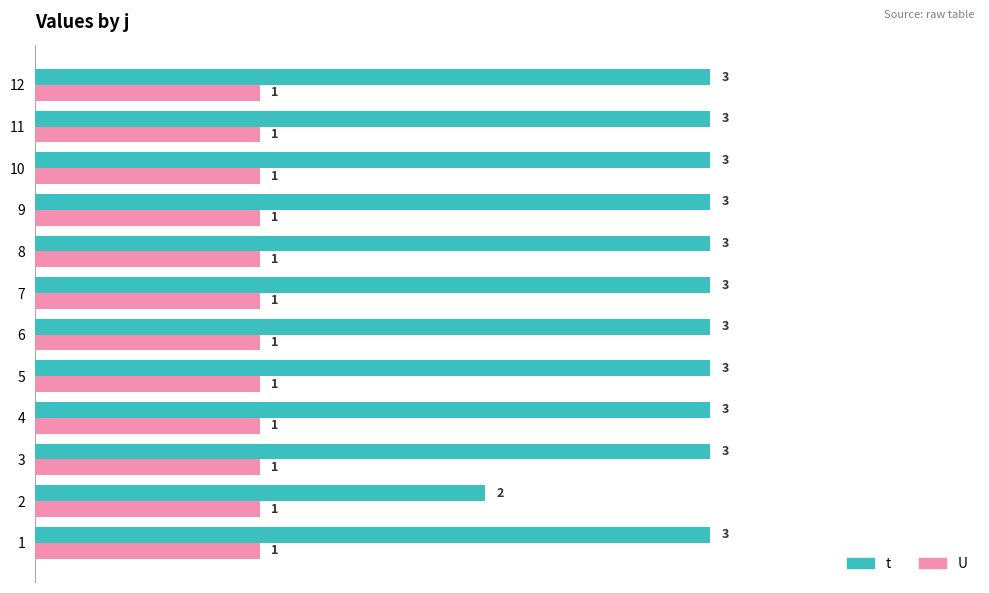

At how many categories does at least one series exceed 1?

12